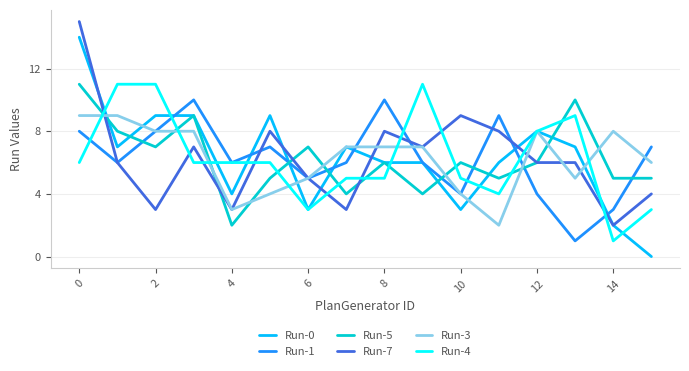

How many times do Run-3 and Run-5 cross each other?

9